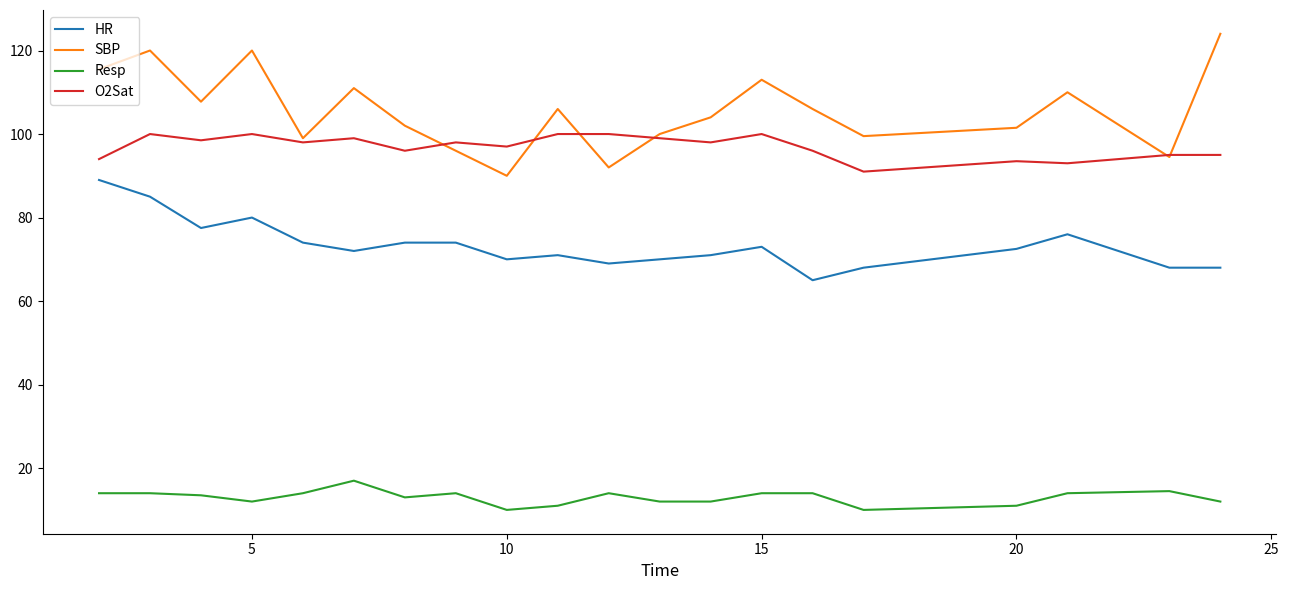

What is the greatest value displayed?

124.0